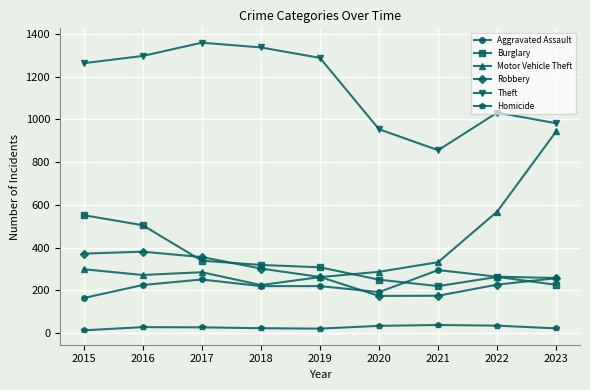

What is the smallest value displayed?

13